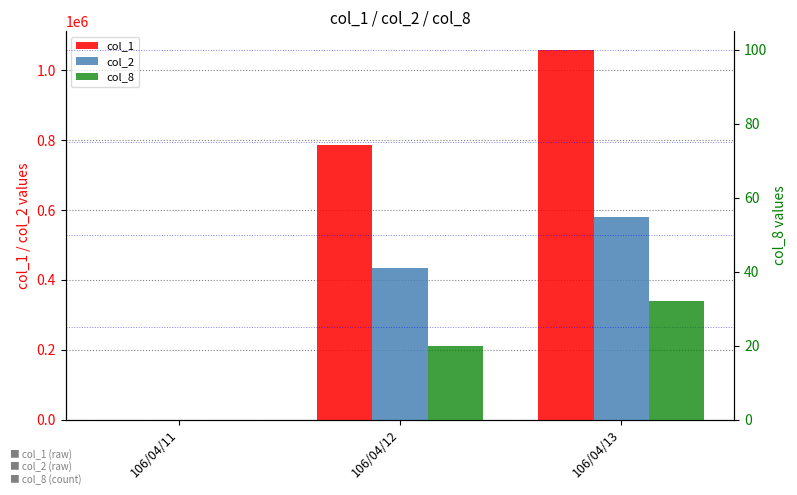

Between 106/04/12 and 106/04/13, which is larger?

106/04/13